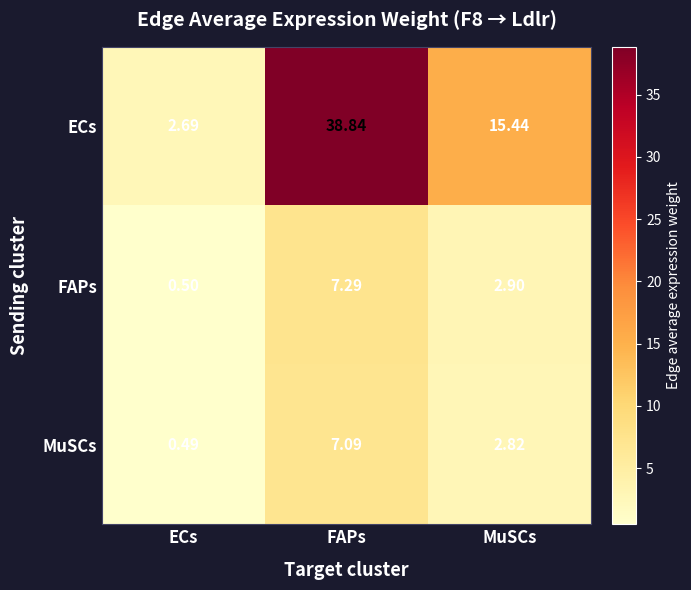

Which series has the largest total across all categories?

ECs